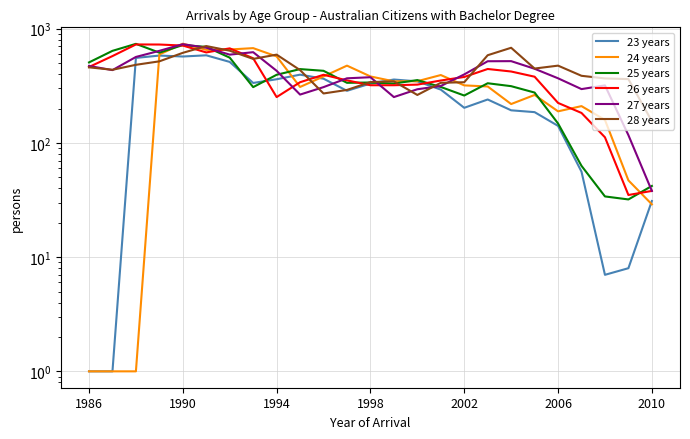

The 24 years series shows 382 at 1998. True or false?

True